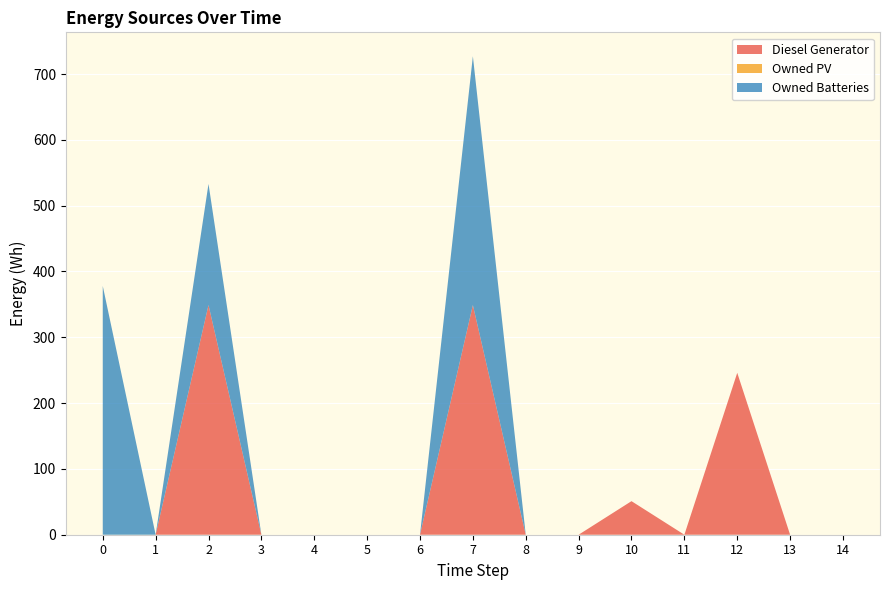

Reading right to left, list all the values displayed in this chart.

Diesel Generator: 14=0	13=0	12=246	11=0	10=51	9=0	8=0	7=349	6=0	5=0	4=0	3=0	2=349	1=0	0=0
Owned PV: 14=0	13=0	12=0	11=0	10=0	9=0	8=0	7=0	6=0	5=0	4=0	3=0	2=0	1=0	0=0
Owned Batteries: 14=0	13=0	12=0	11=0	10=0	9=0	8=0	7=378	6=0	5=0	4=0	3=0	2=184	1=0	0=378